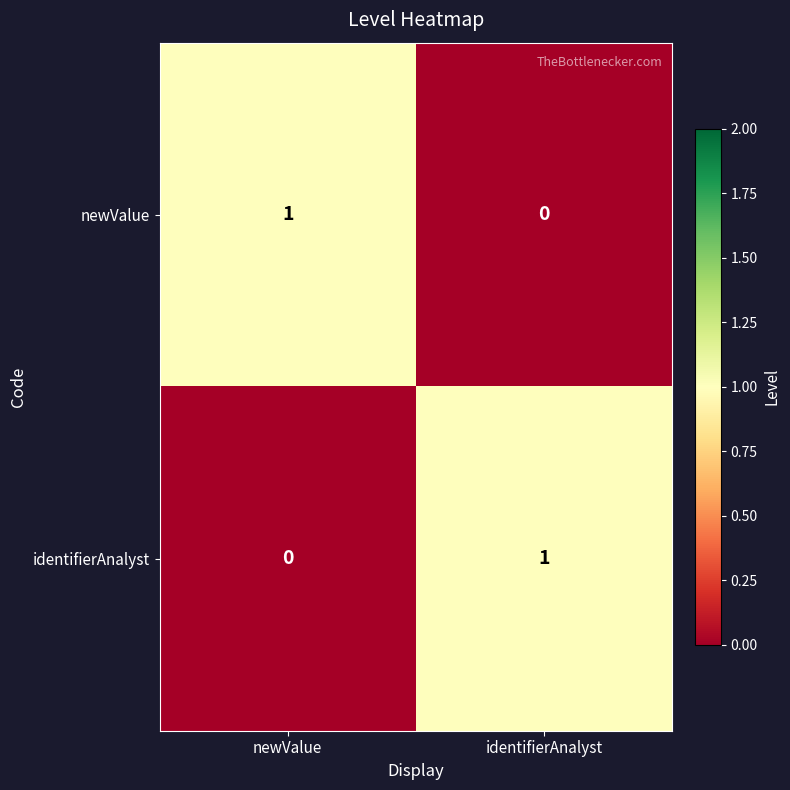

Rank the series at newValue from highest to lowest value.

newValue, identifierAnalyst